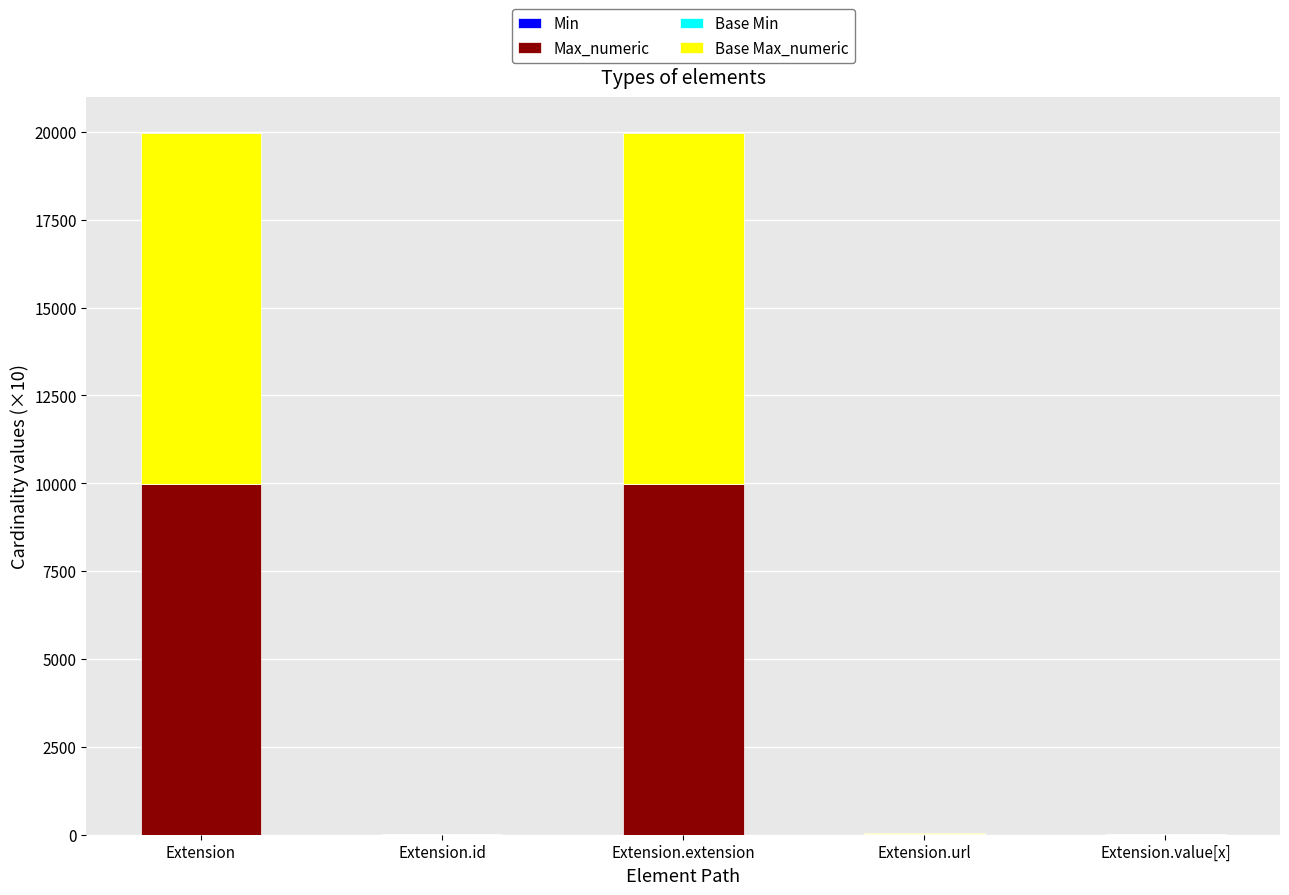

How many categories are shown in the chart?

5